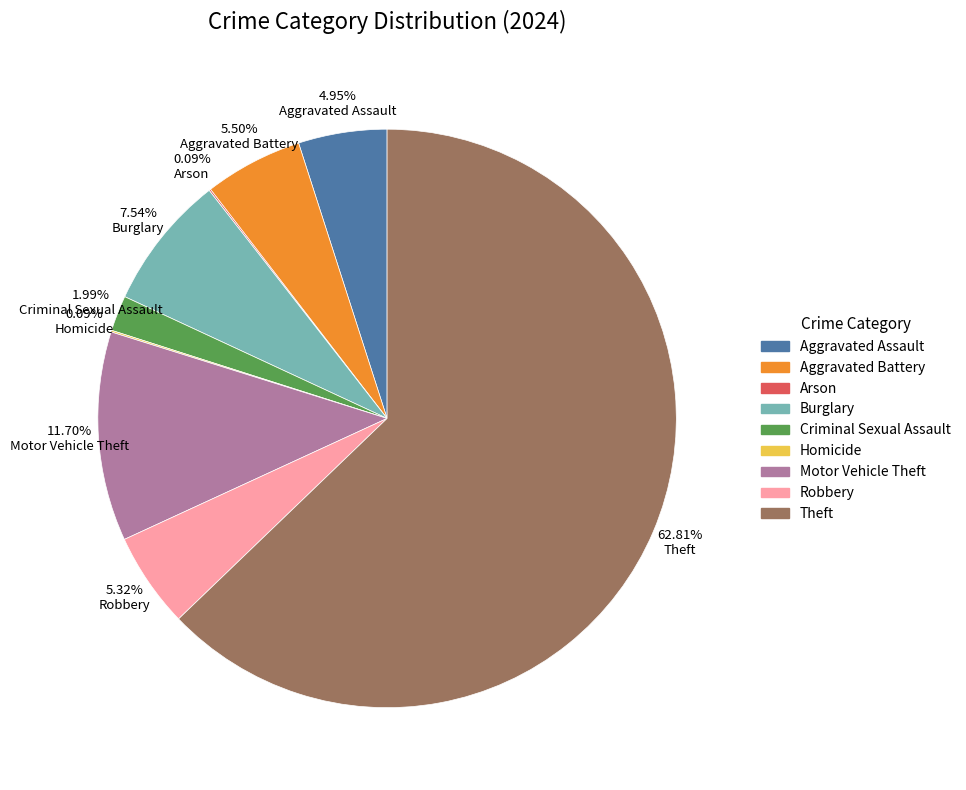

True or false: Motor Vehicle Theft accounts for 12% of the total.

True